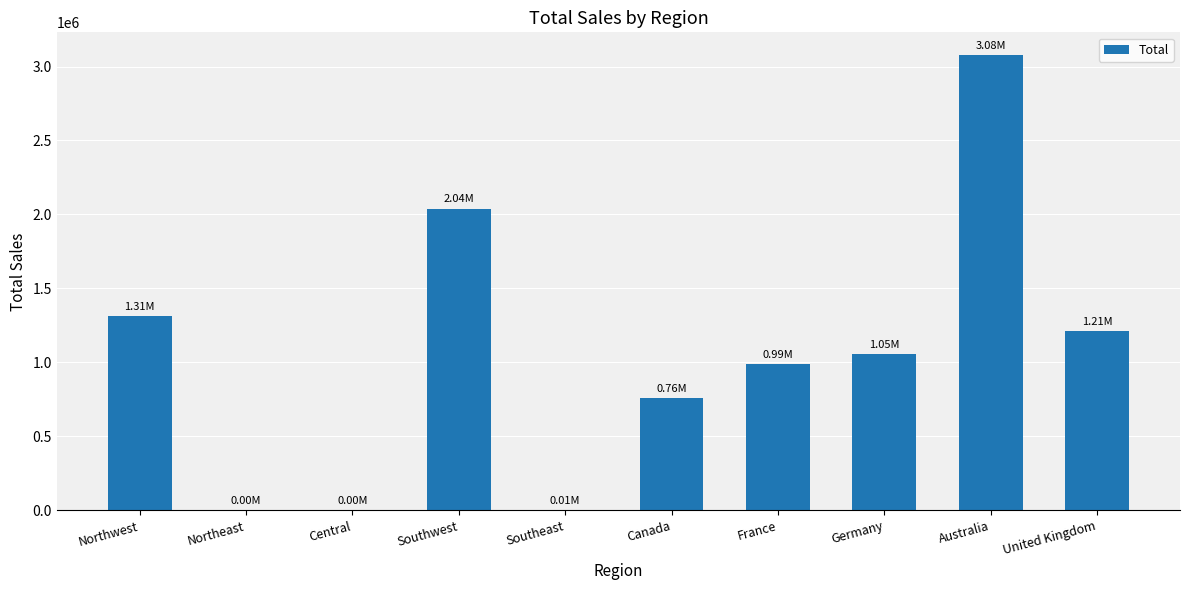

True or false: the data shows 2040345.2 at Southwest.

True